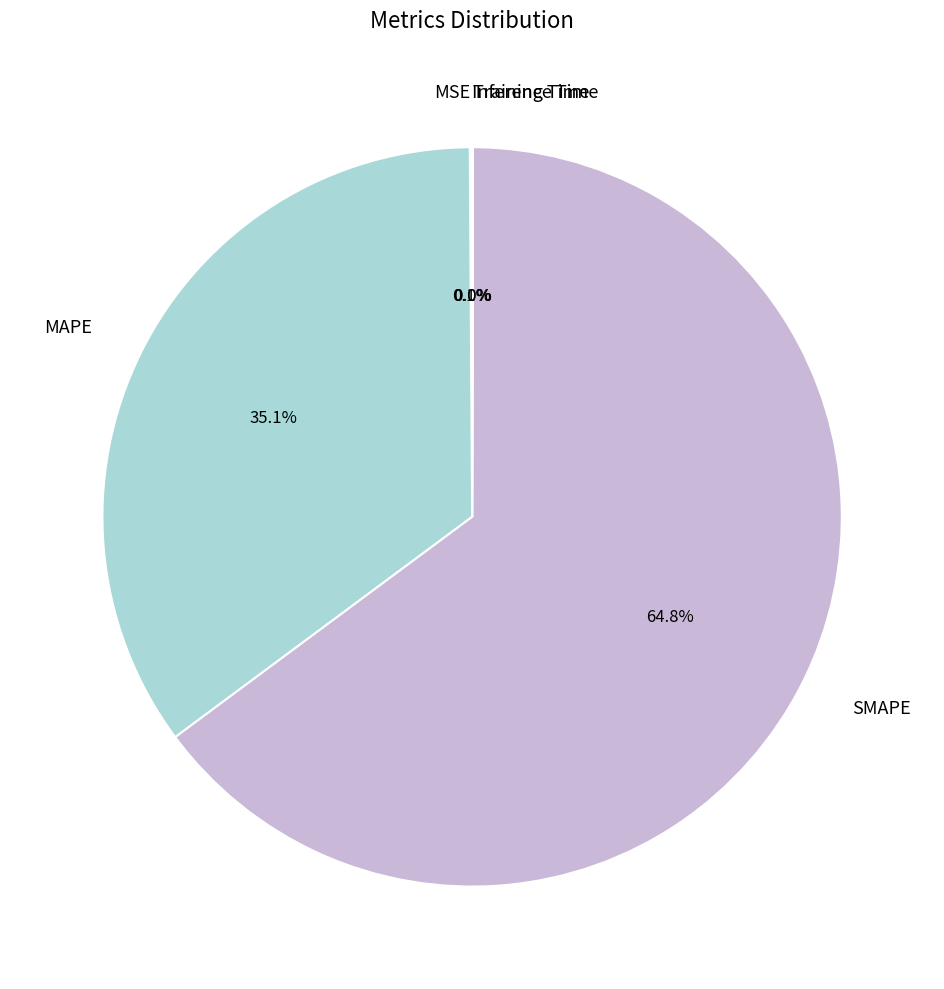

Is SMAPE the majority of the pie?

Yes